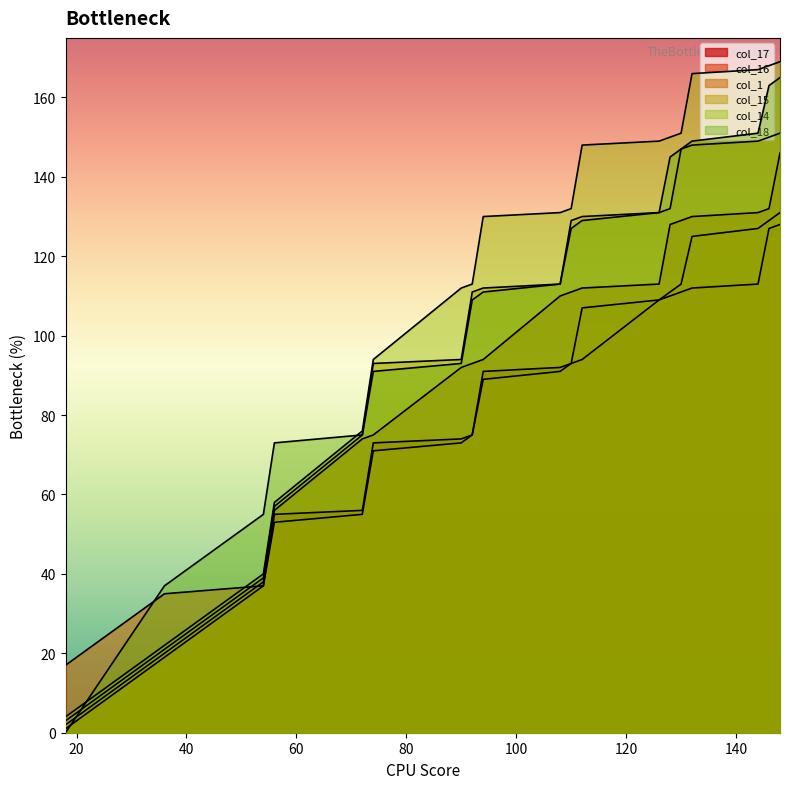

Reading left to right, extract all data points from this chart.

col_17: 0=1	1=1	2=19	3=37	4=55	5=56	6=73	7=74	8=75	9=91	10=92	11=93	12=94	13=109	14=110	15=111	16=112	17=113	18=127	19=128
col_16: 0=2	1=2	2=20	3=38	4=56	5=74	6=75	7=92	8=93	9=94	10=110	11=111	12=112	13=113	14=128	15=129	16=130	17=131	18=132	19=146
col_1: 0=0	1=0	2=37	3=55	4=73	5=75	6=91	7=93	8=109	9=111	10=113	11=127	12=129	13=131	14=145	15=147	16=149	17=151	18=163	19=165
col_15: 0=4	1=4	2=22	3=40	4=58	5=76	6=94	7=112	8=113	9=130	10=131	11=132	12=148	13=149	14=150	15=151	16=166	17=167	18=168	19=169
col_14: 0=3	1=3	2=21	3=39	4=57	5=75	6=93	7=94	8=111	9=112	10=113	11=129	12=130	13=131	14=132	15=147	16=148	17=149	18=150	19=151
col_18: 0=17	1=17	2=35	3=37	4=53	5=55	6=71	7=73	8=75	9=89	10=91	11=93	12=107	13=109	14=111	15=113	16=125	17=127	18=129	19=131